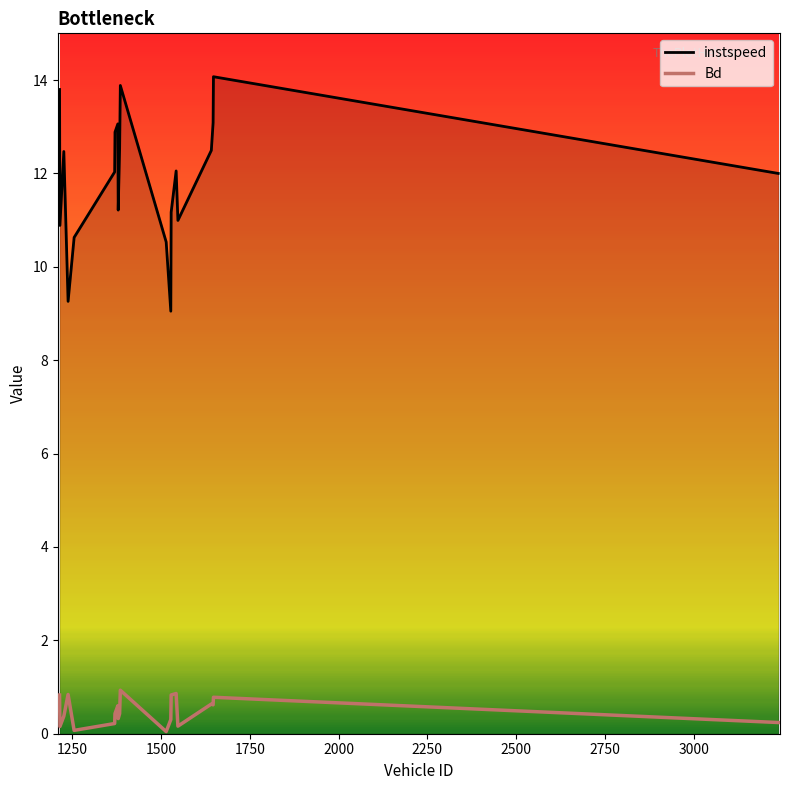

What is the difference between the maximum and minimum values in the instspeed series?

5.0